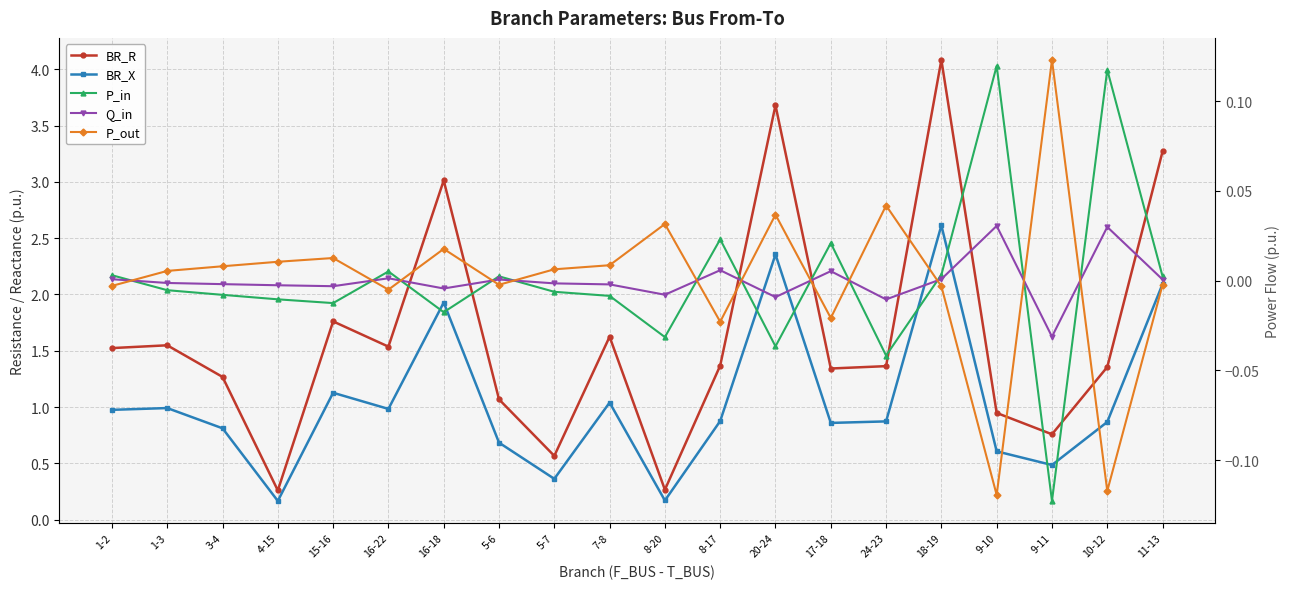

At which label is P_out closest to 0?

11-13